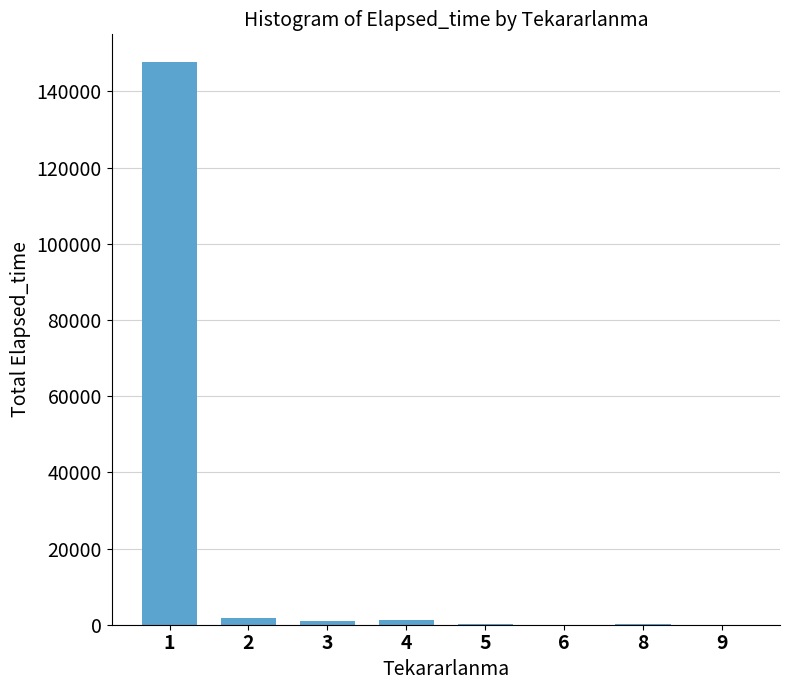

What is the maximum value shown in the chart?

147607